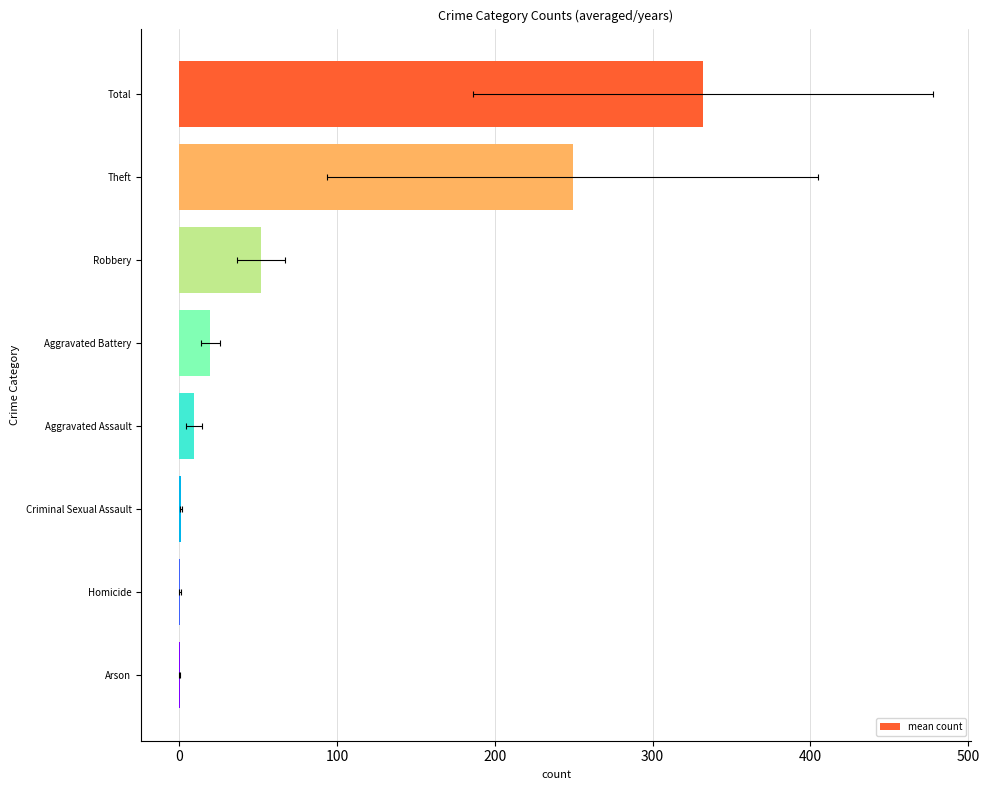

What is the average value?

83.0